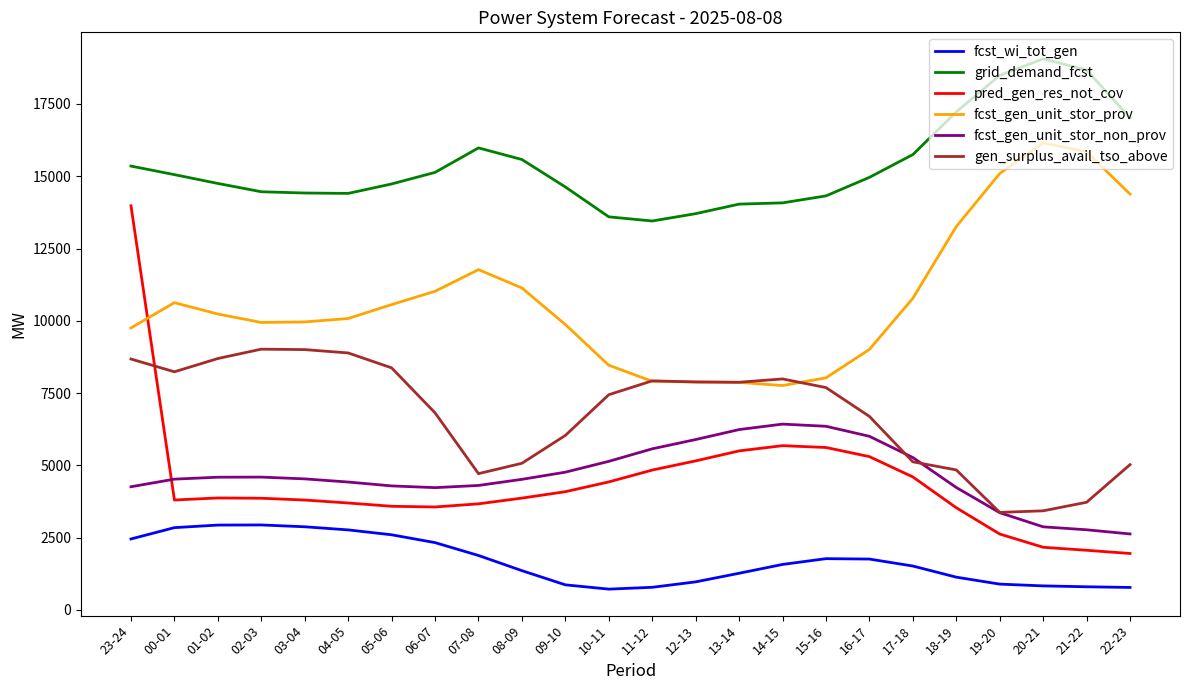

Is the value of pred_gen_res_not_cov at 11-12 greater than the value of fcst_gen_unit_stor_prov at 05-06?

No